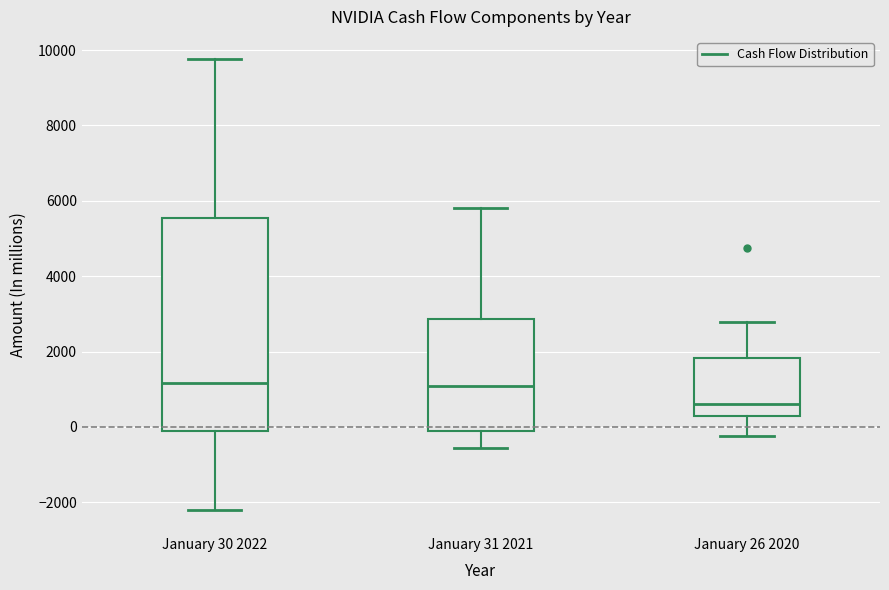

Which box has the lowest median line?

January 26 2020